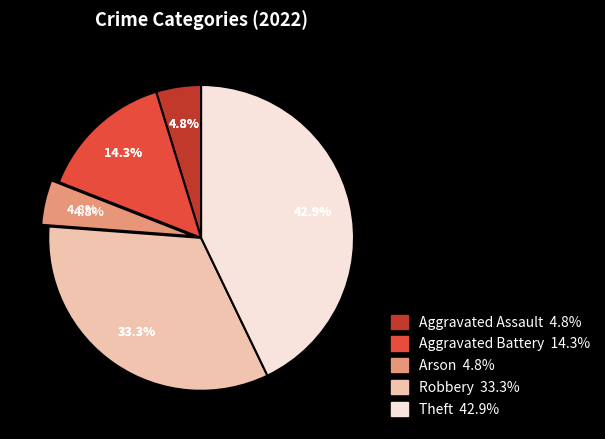

Between Arson and Aggravated Assault, which is larger?

Arson